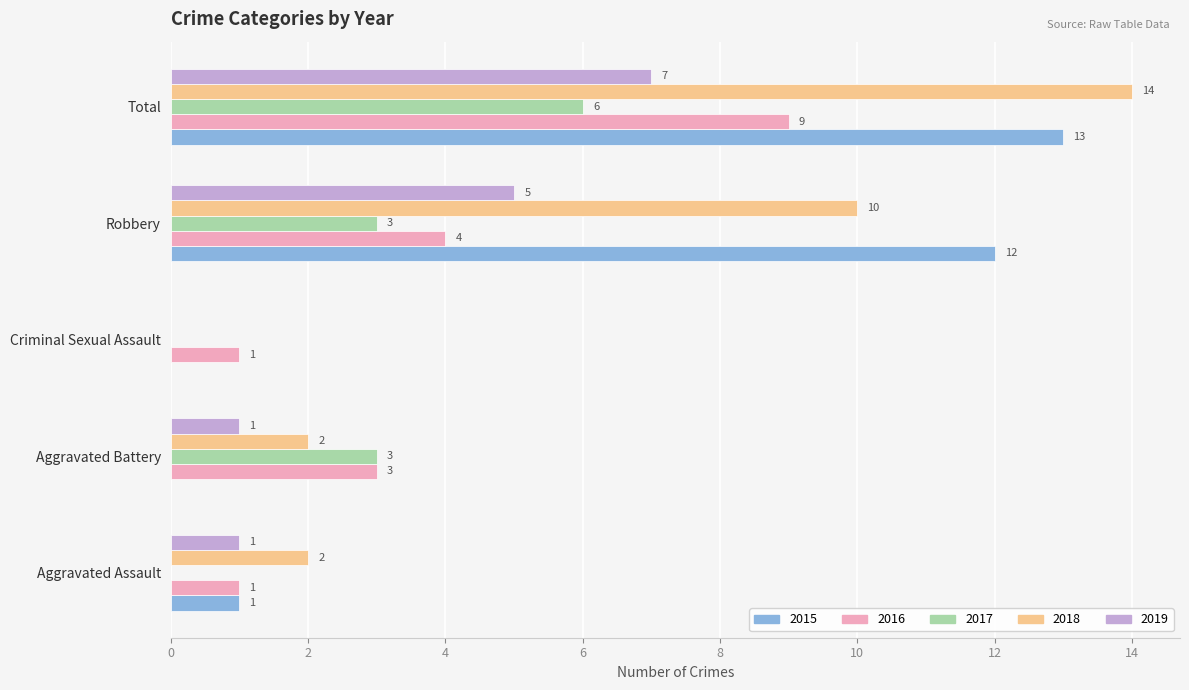

What is the maximum value for 2016?

9